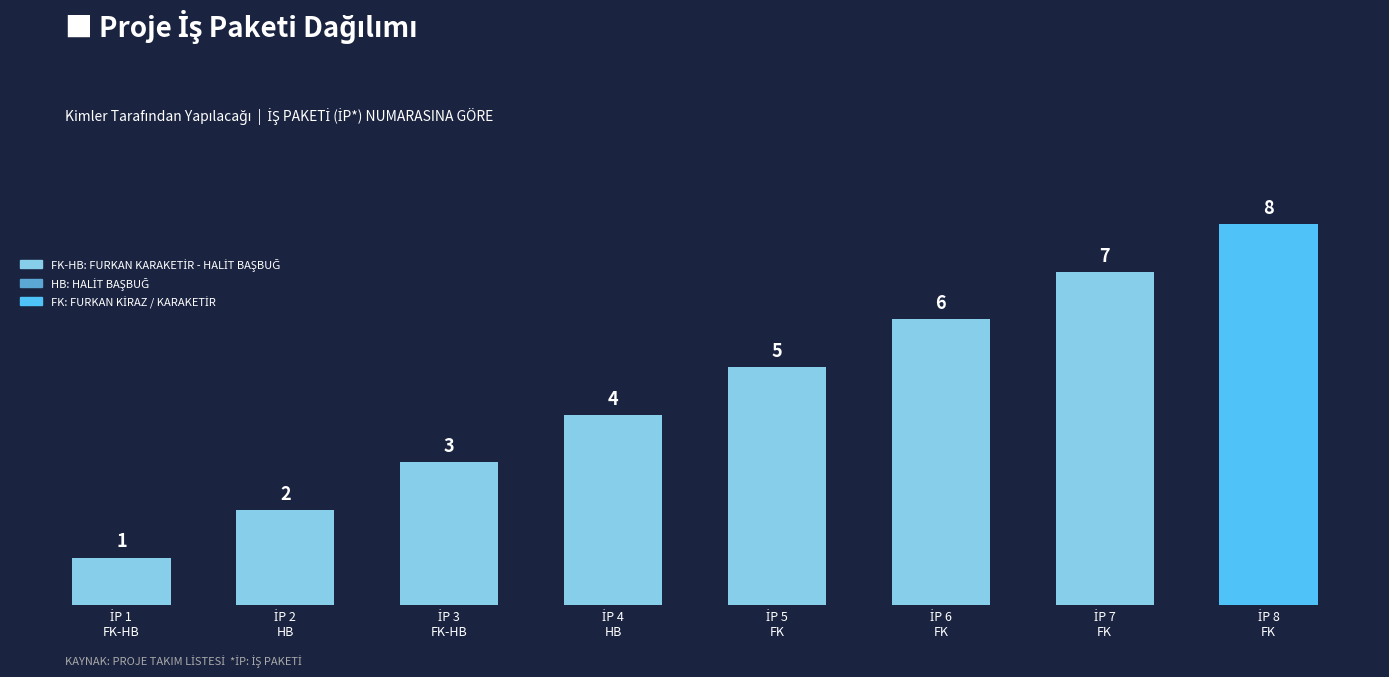

What is the maximum value shown in the chart?

8